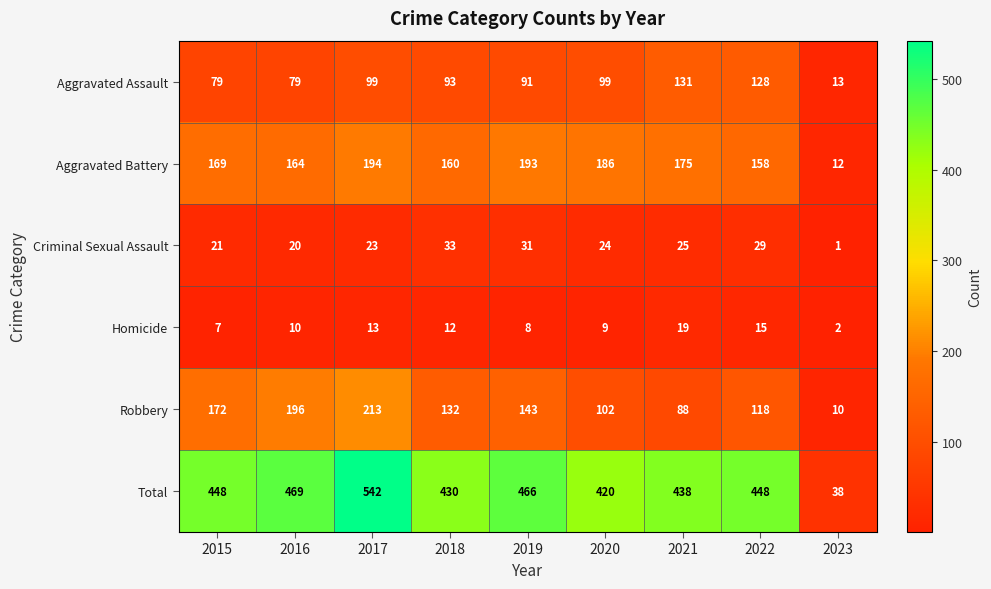

Which series has the widest spread of values?

Total